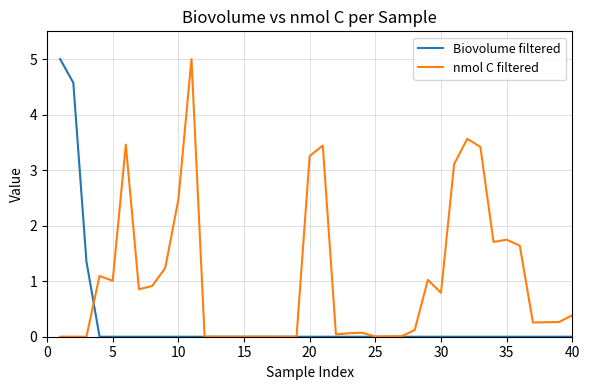

Rank the series by their average value, from lowest to highest.

Biovolume filtered, nmol C filtered